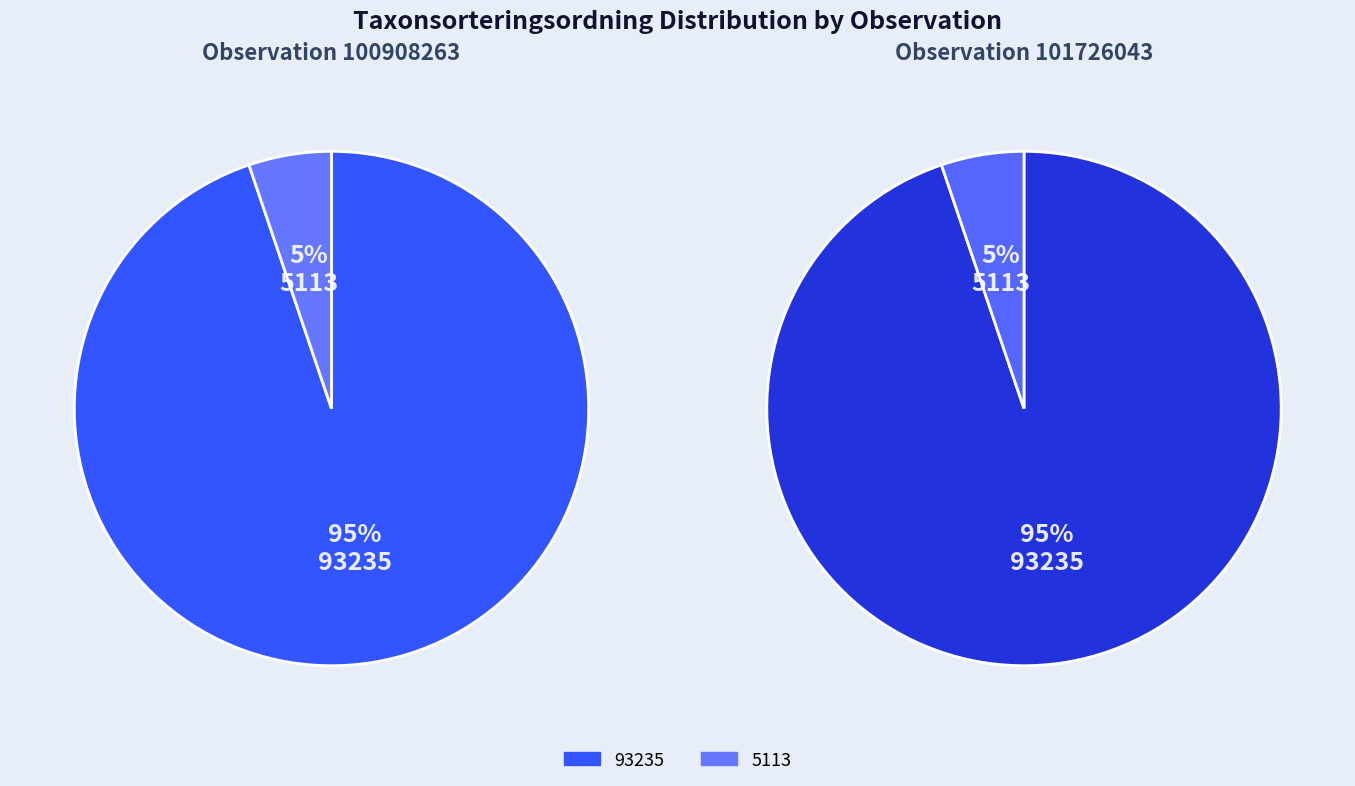

Rank the categories by Observation 101726043 value from lowest to highest.

Taxonsorteringsordning 5113, Taxonsorteringsordning 93235